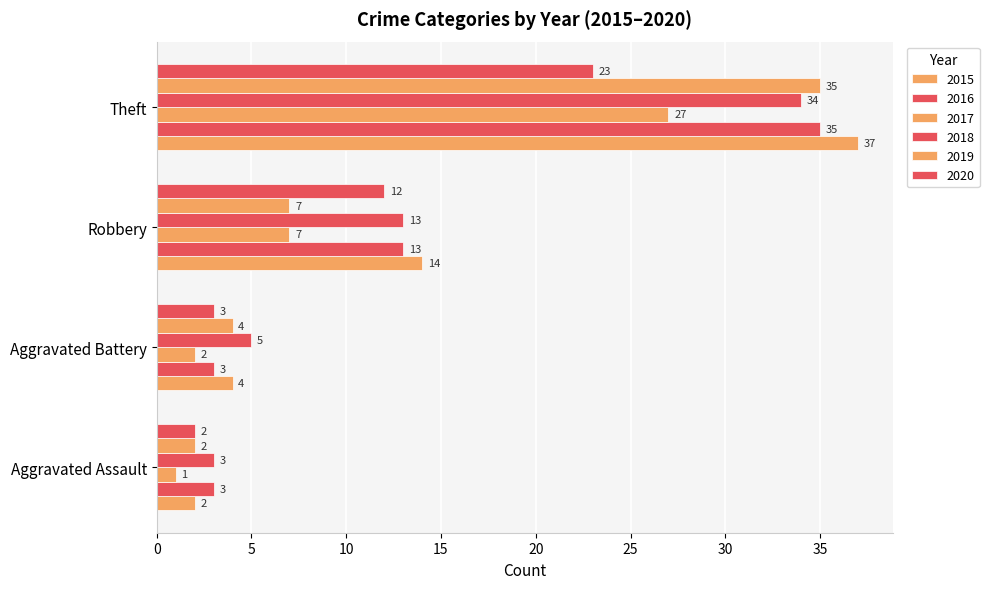

How many data points in 2019 are less than 7?

2